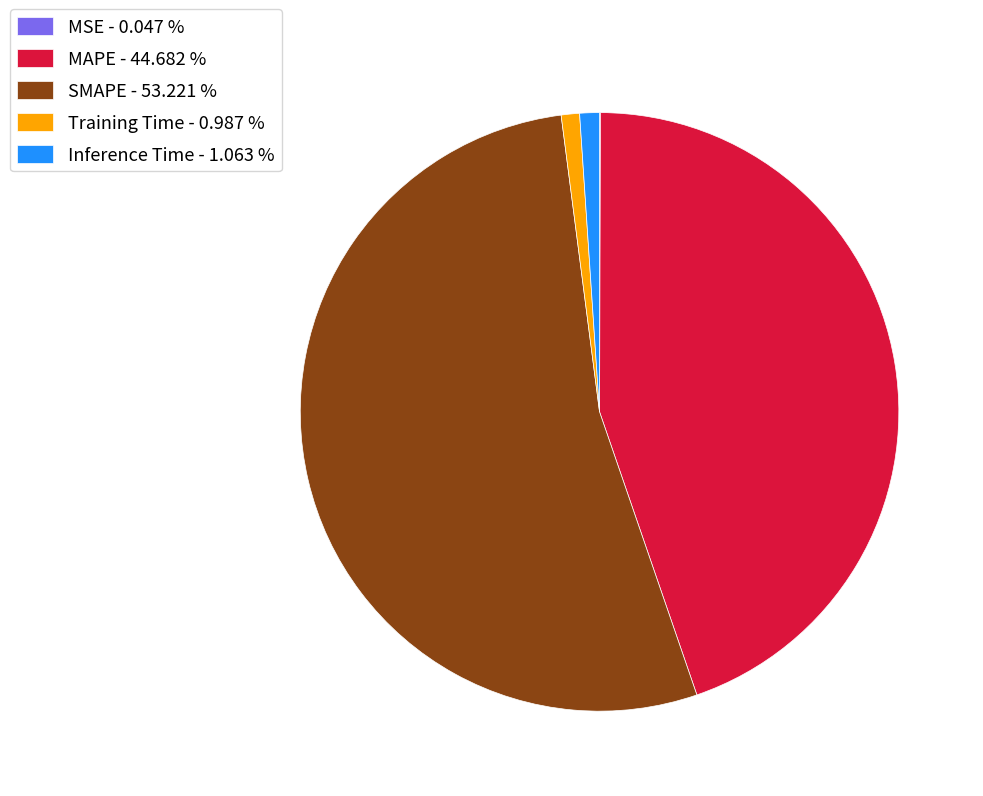

True or false: Inference Time accounts for 1% of the total.

True